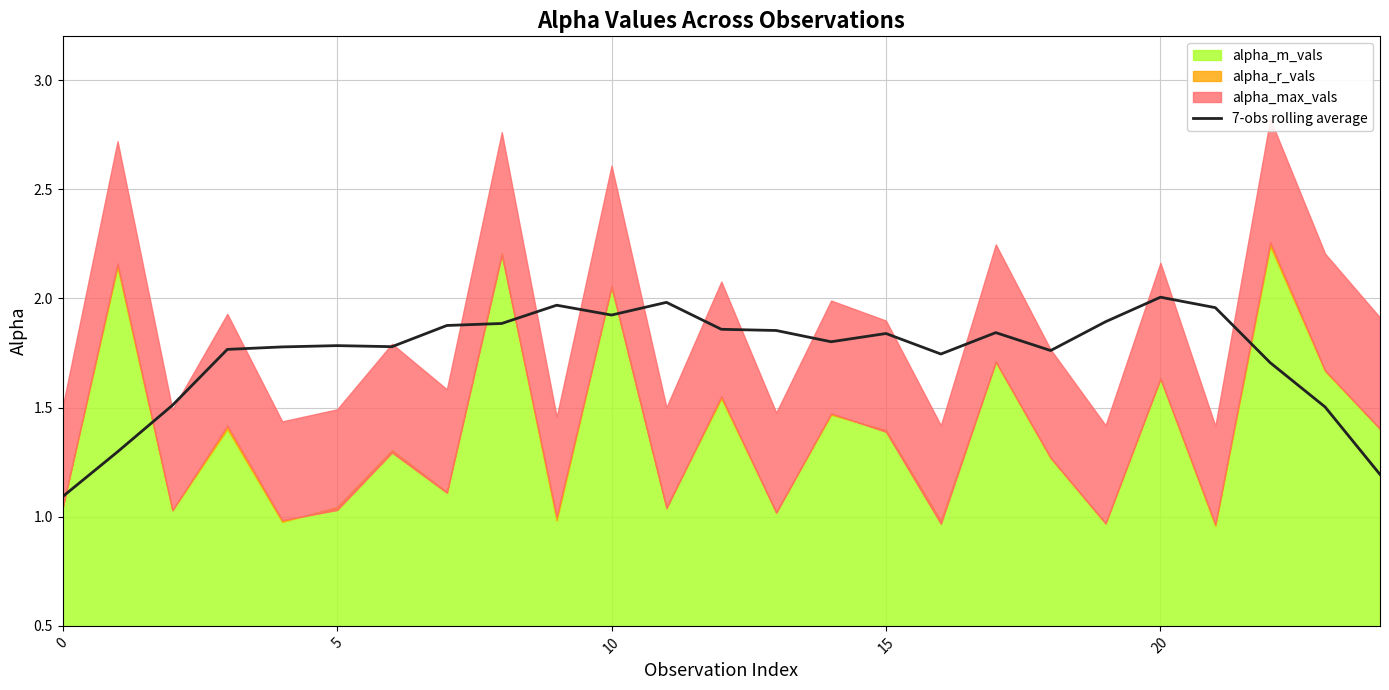

What is the average value?

1.7